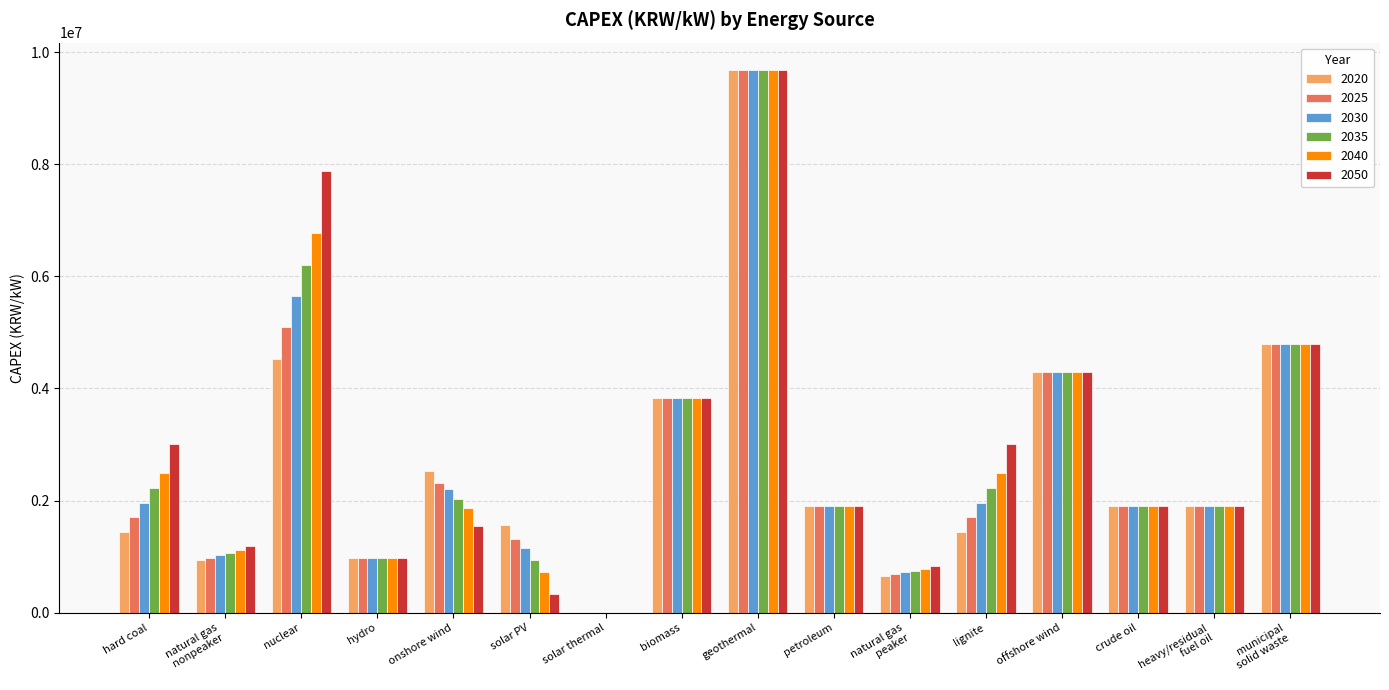

Is it true that 2025 equals 15368390 at geothermal?

False